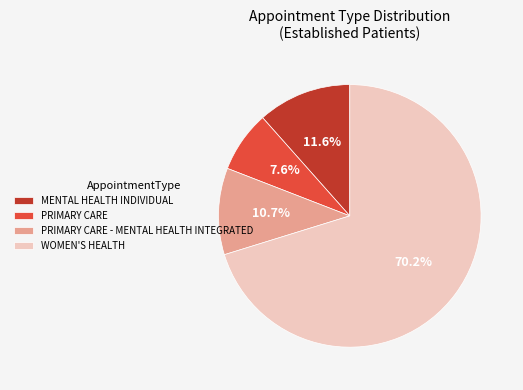

Which slice represents more than half of the pie?

WOMEN'S HEALTH